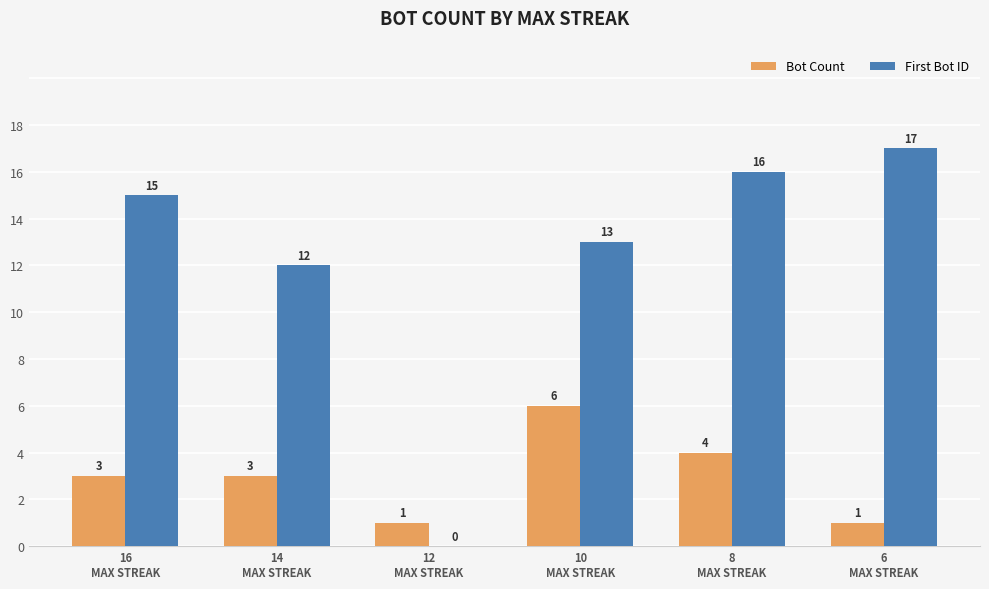

Which series has the largest total across all categories?

First Bot ID